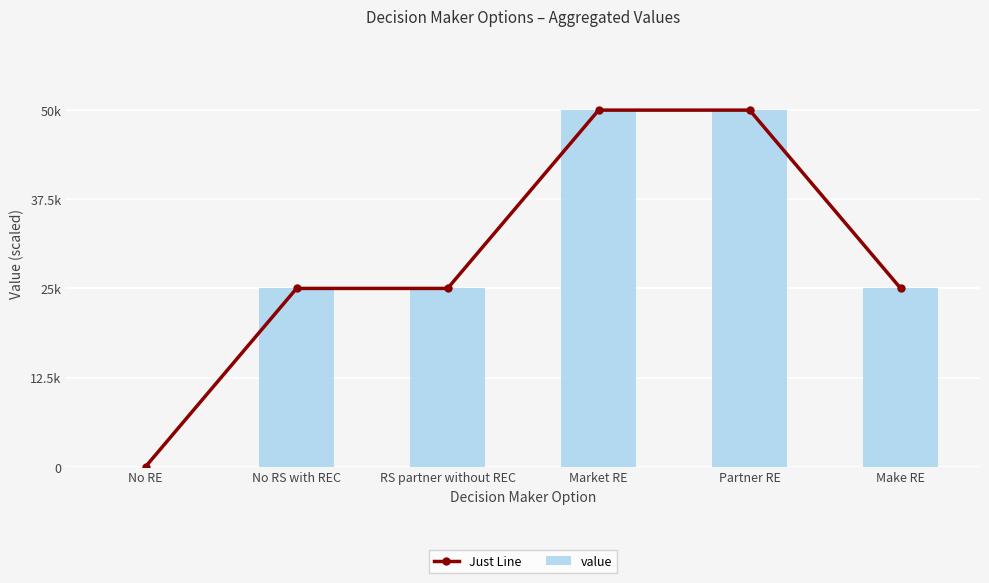

Is the value of value at No RE greater than the value of Just Line at Make RE?

No